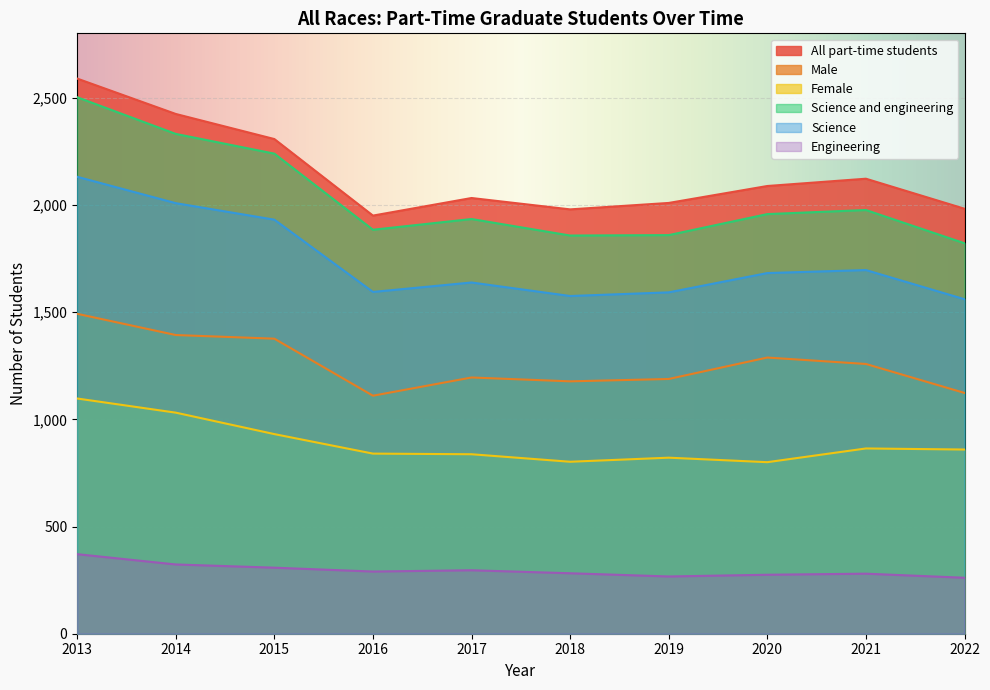

Count the number of data series in this chart.

6